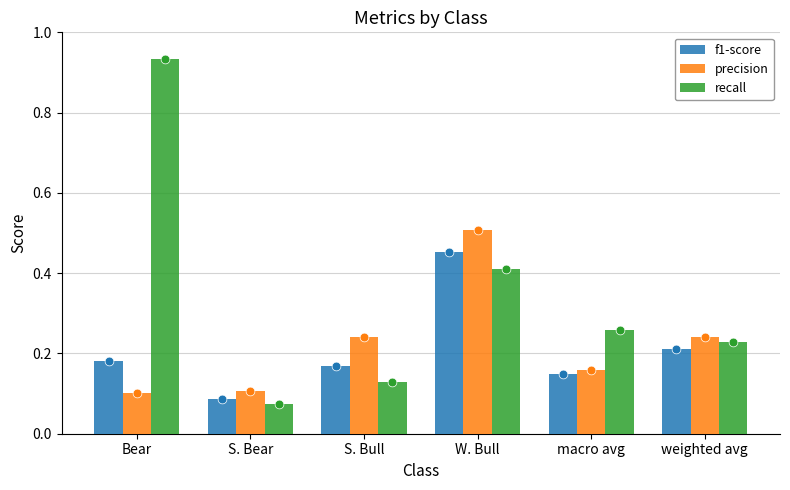

At which category is the sum across all series the highest?

W. Bull